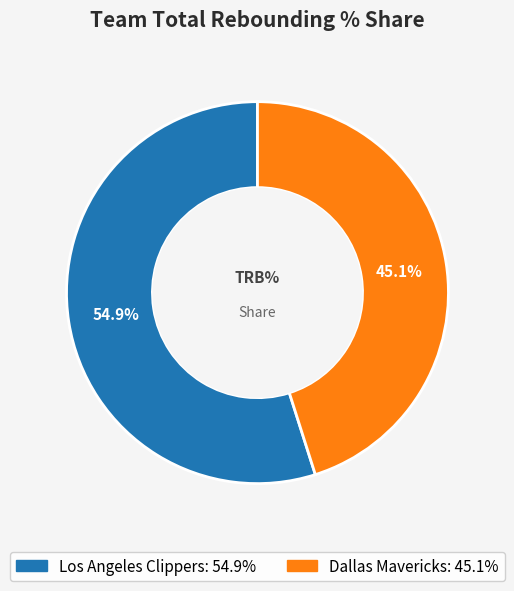

Is it true that Dallas Mavericks is 45% of the pie?

True